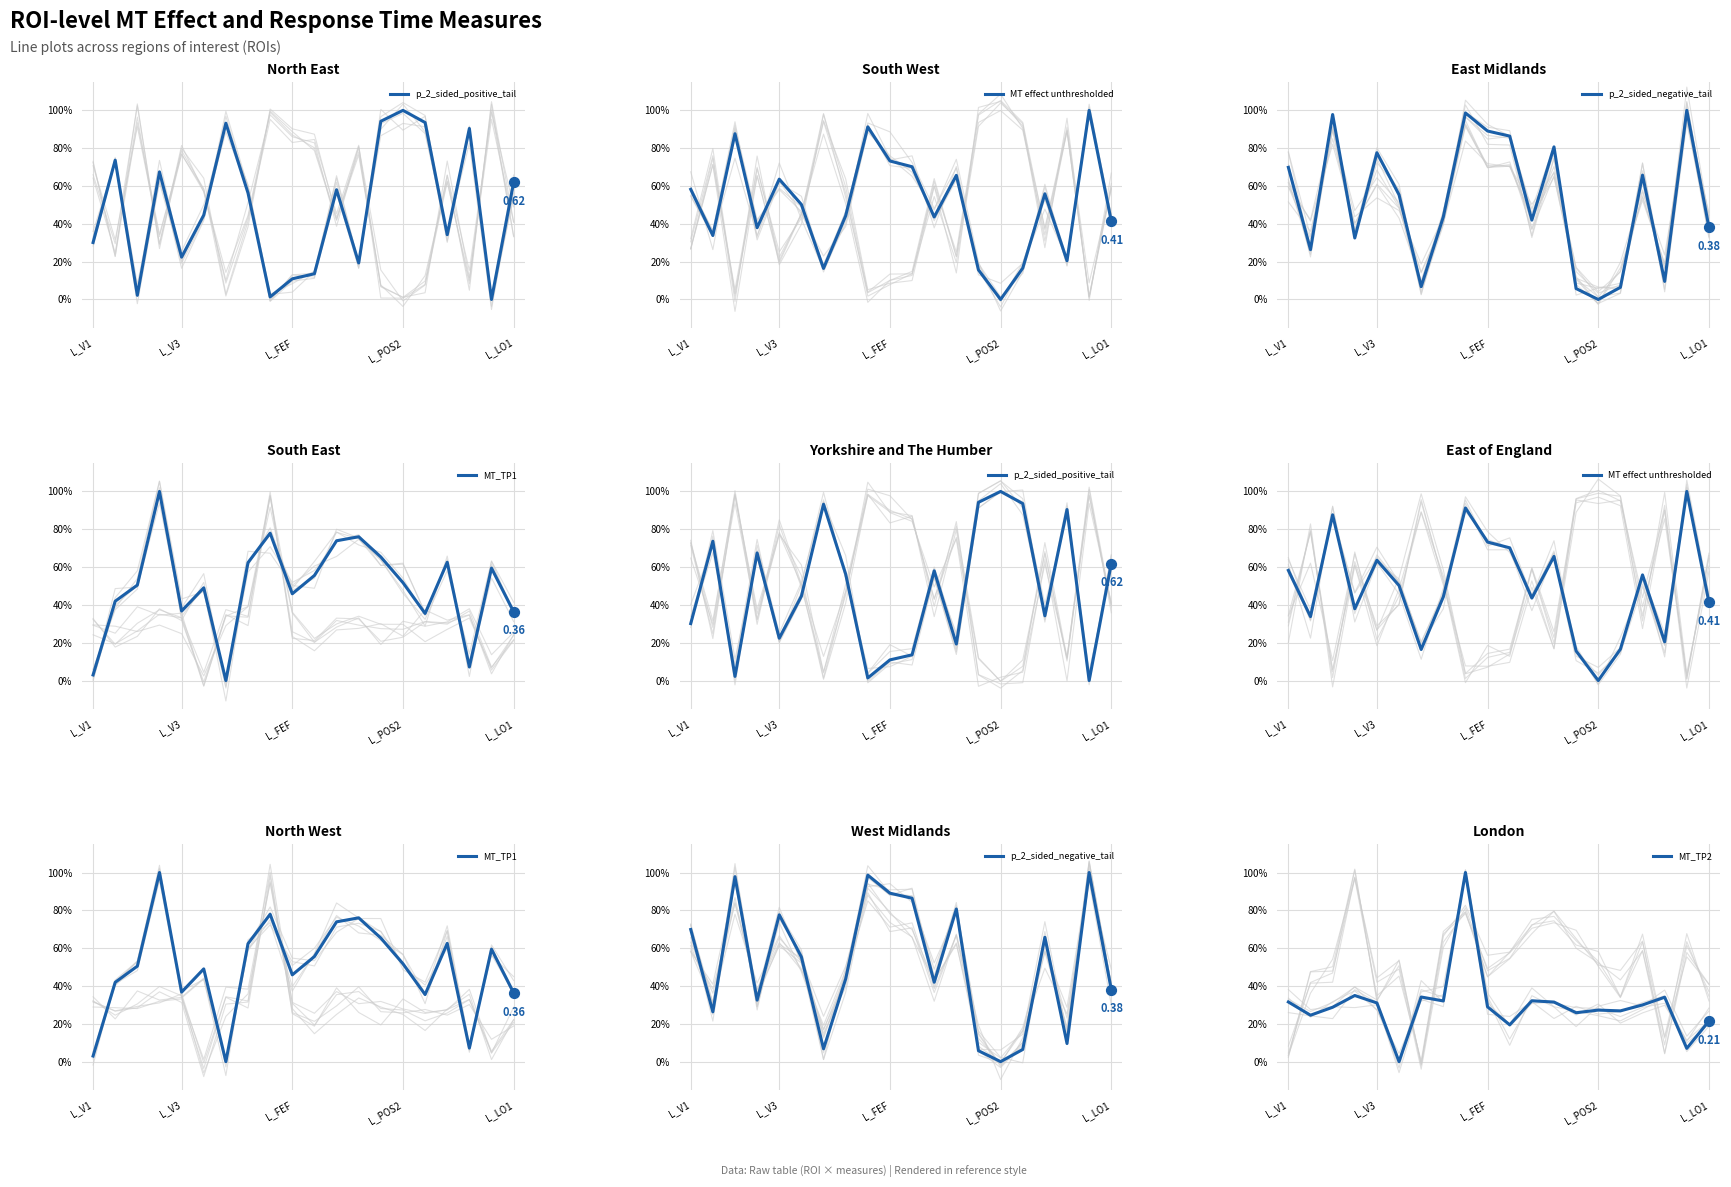

Is the value of MT effect unthresholded at L_V1 greater than the value of MT_TP2 at L_POS2?

Yes